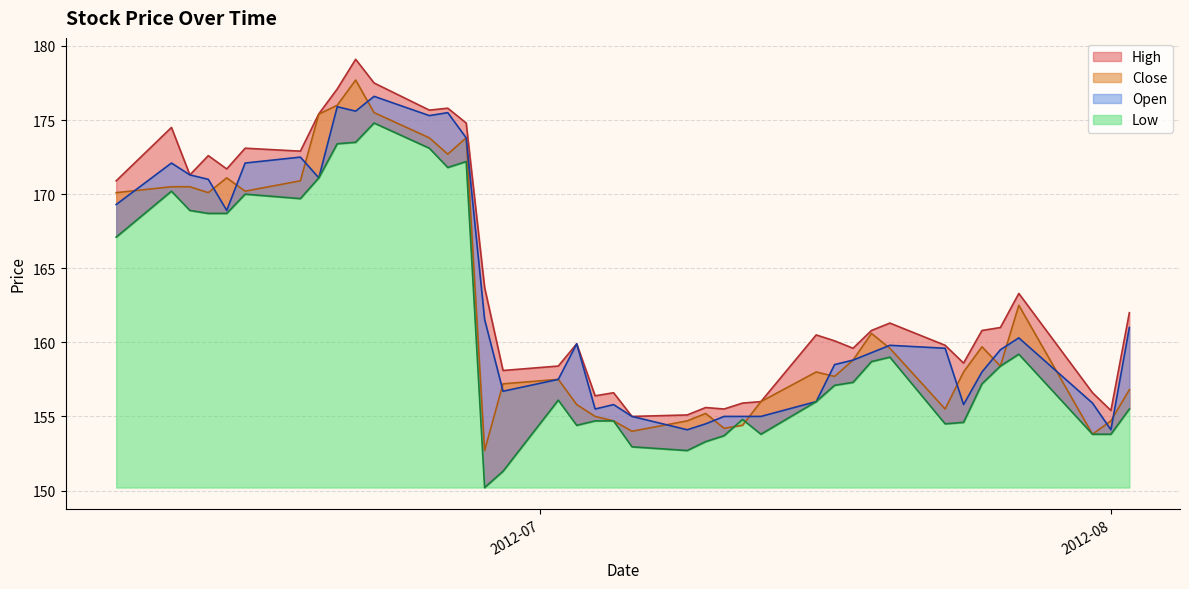

How many values in the High series are below 161?

20